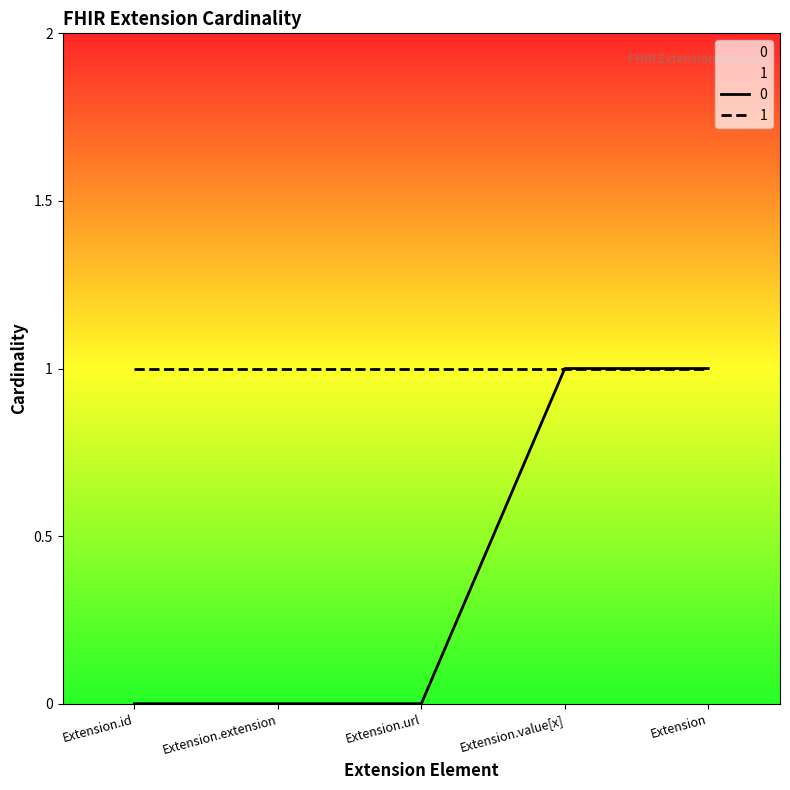

How many categories are shown in the chart?

5